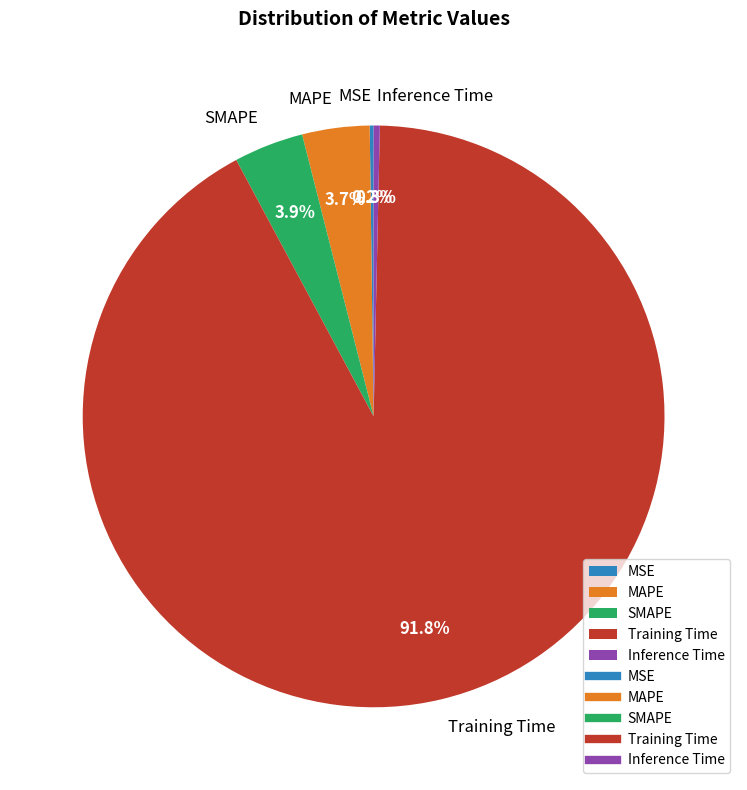

Which slice is the largest?

Training Time